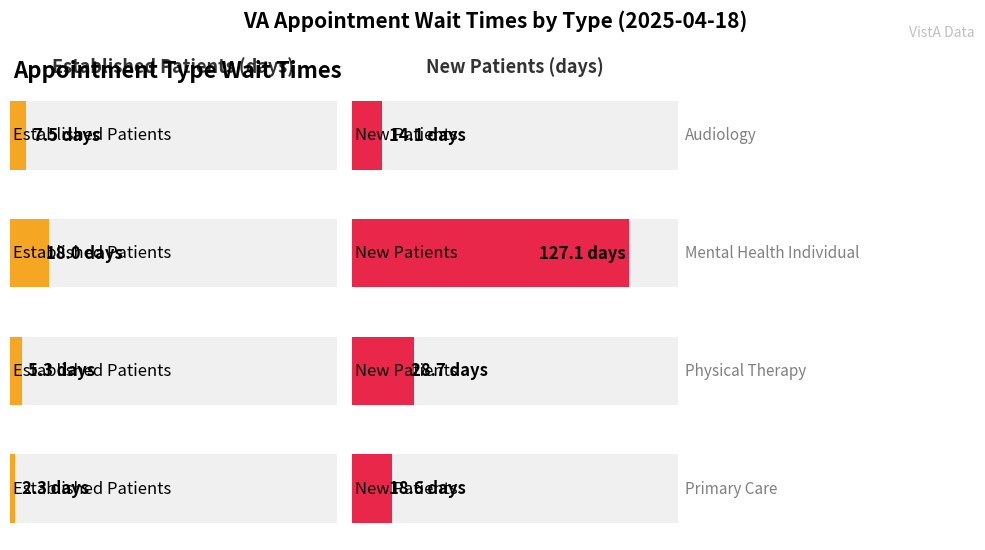

Which series changed the most between AUDIOLOGY and PRIMARY CARE?

EstablishedPatients